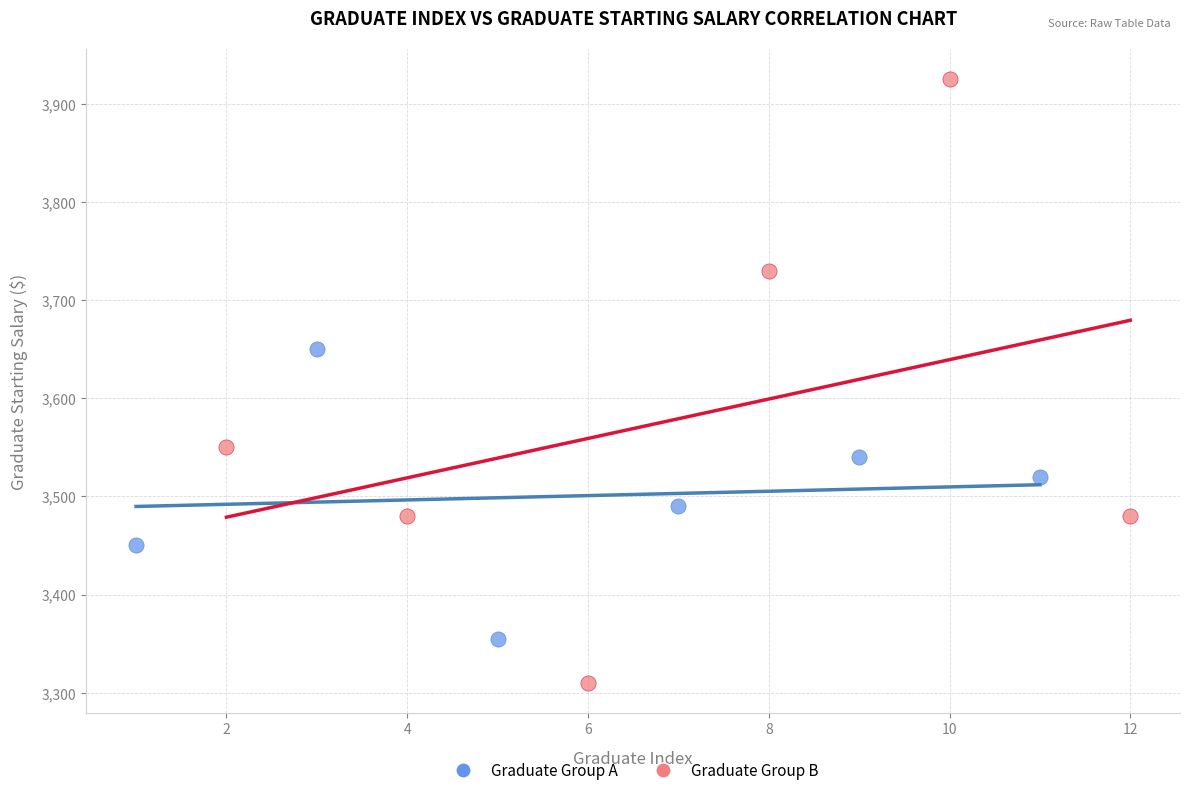

Which series has the widest spread of Y values?

Graduate Group B